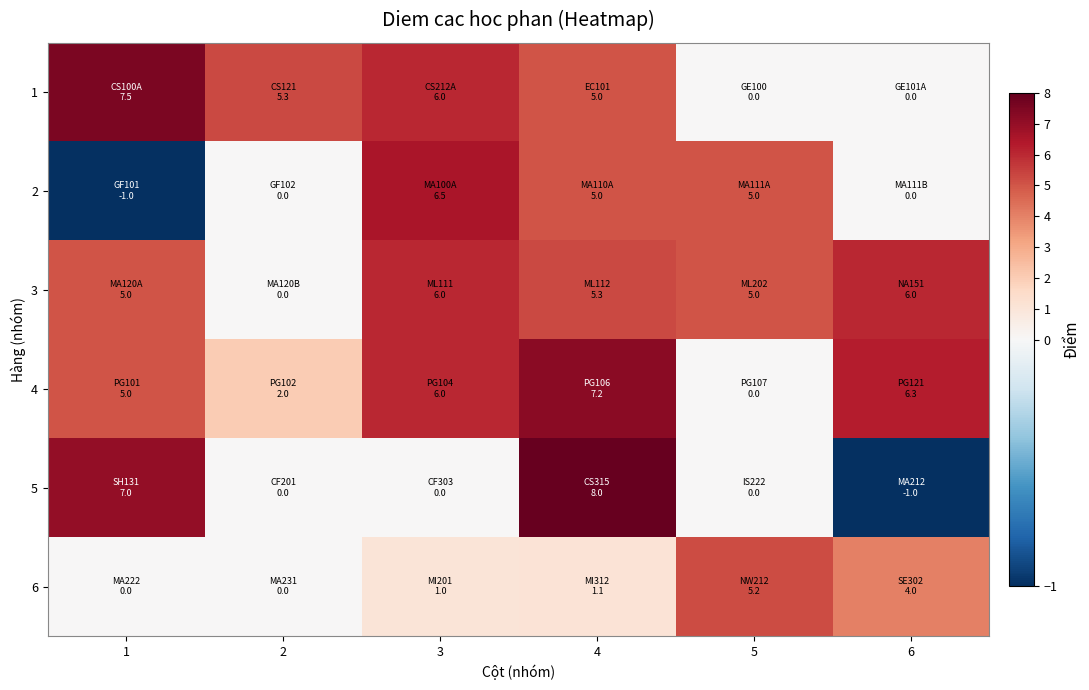

At which category is the sum across all series the highest?

4